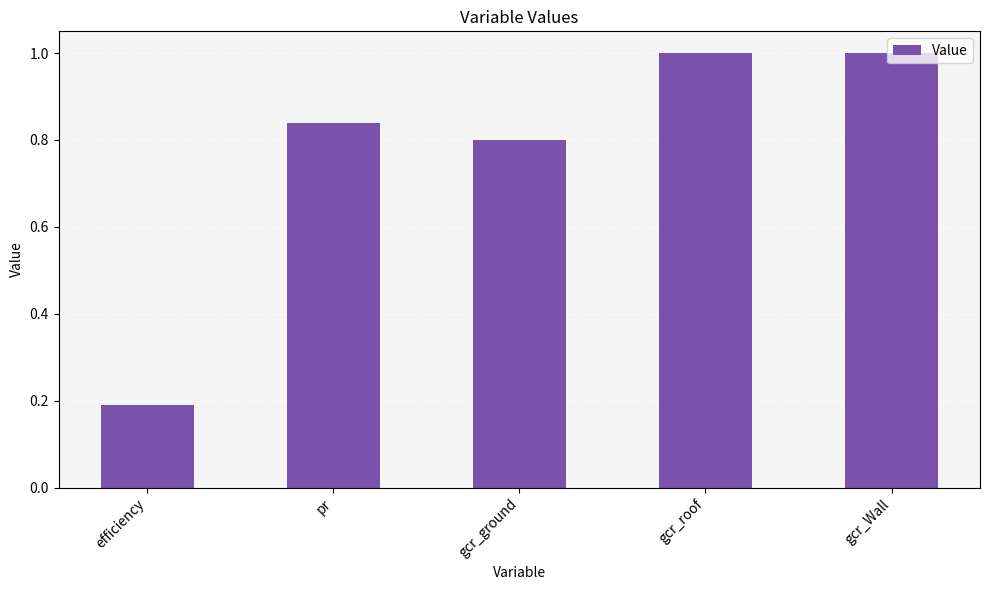

True or false: the data shows 0.3 at gcr_roof.

False